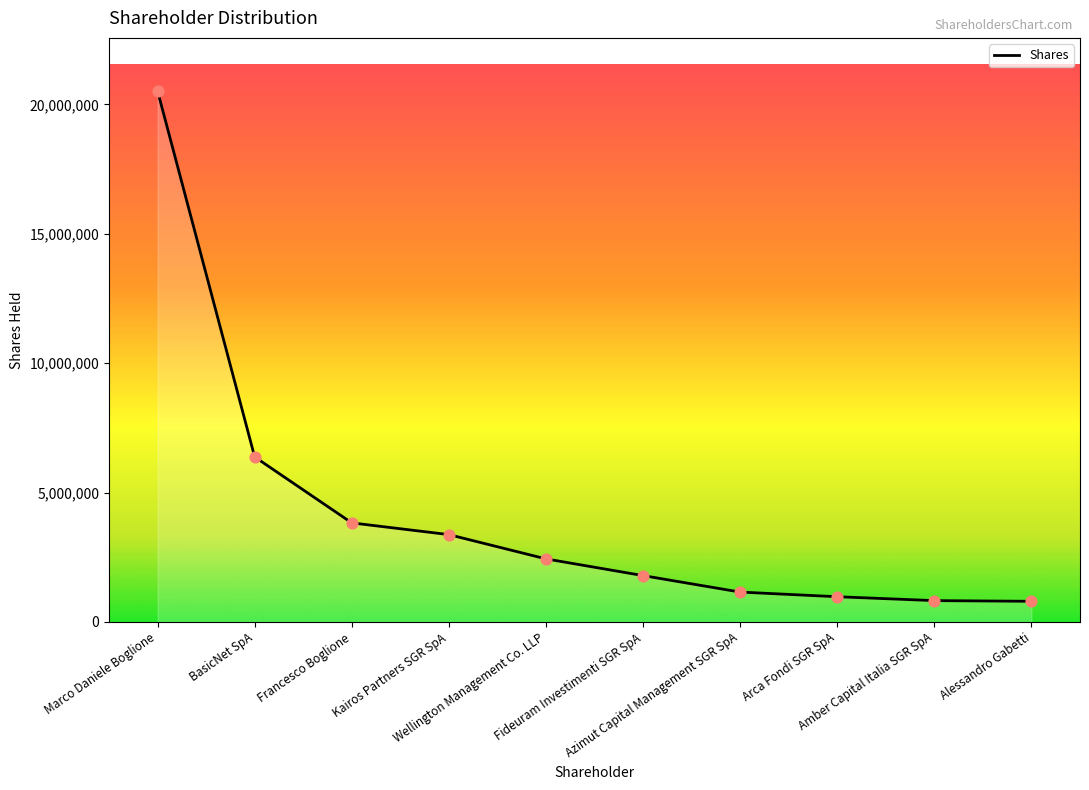

What is the change in value from Marco Daniele Boglione to Francesco Boglione?

-16690332